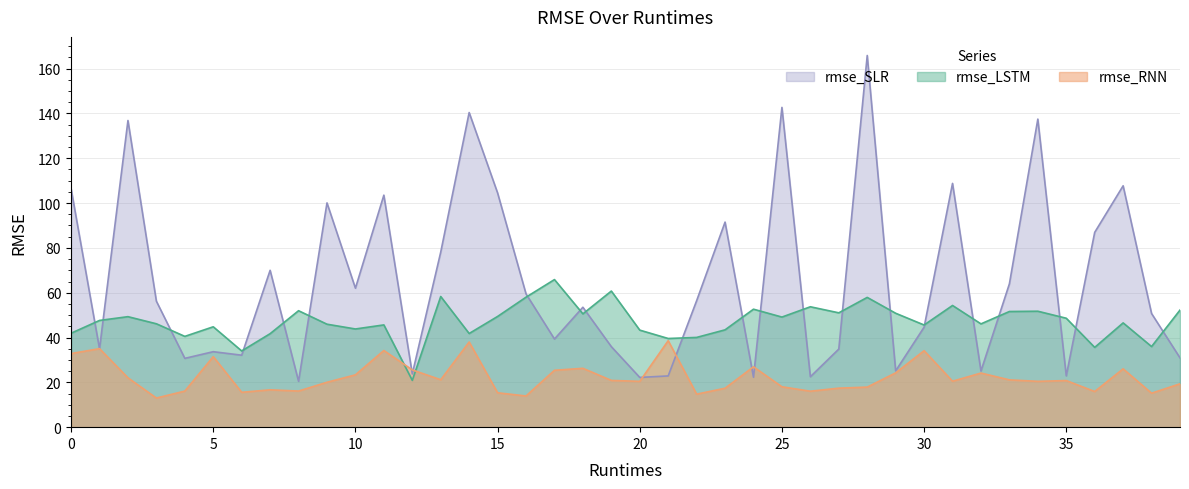

True or false: rmse_LSTM has a value of 72.8 at 23.

False